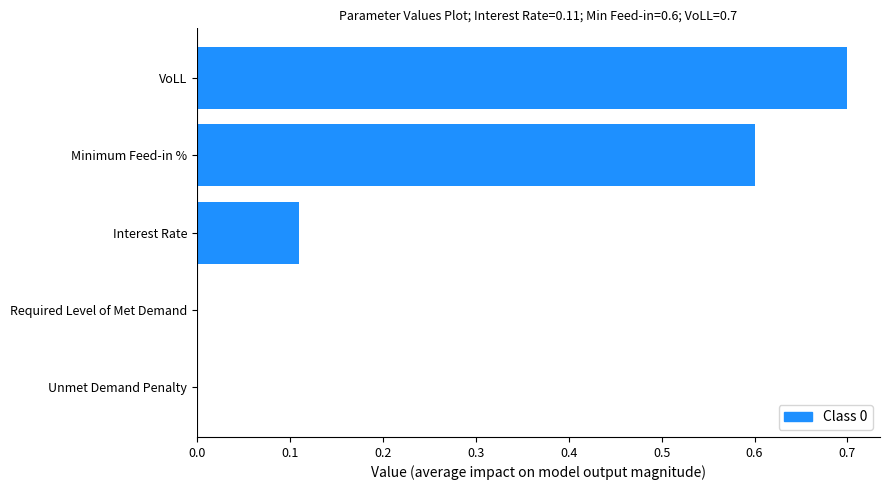

The chart shows a value of 0.4 at Required Level of Met Demand. True or false?

False